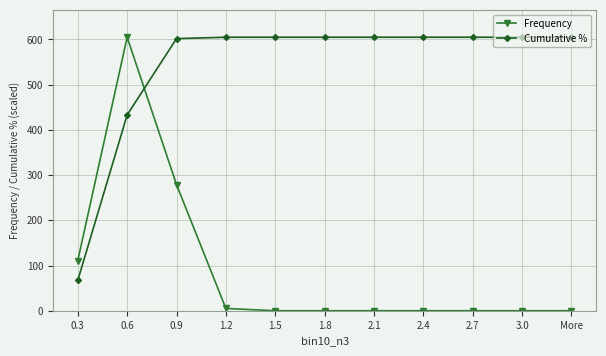

Where is the first local maximum for Frequency?

0.6